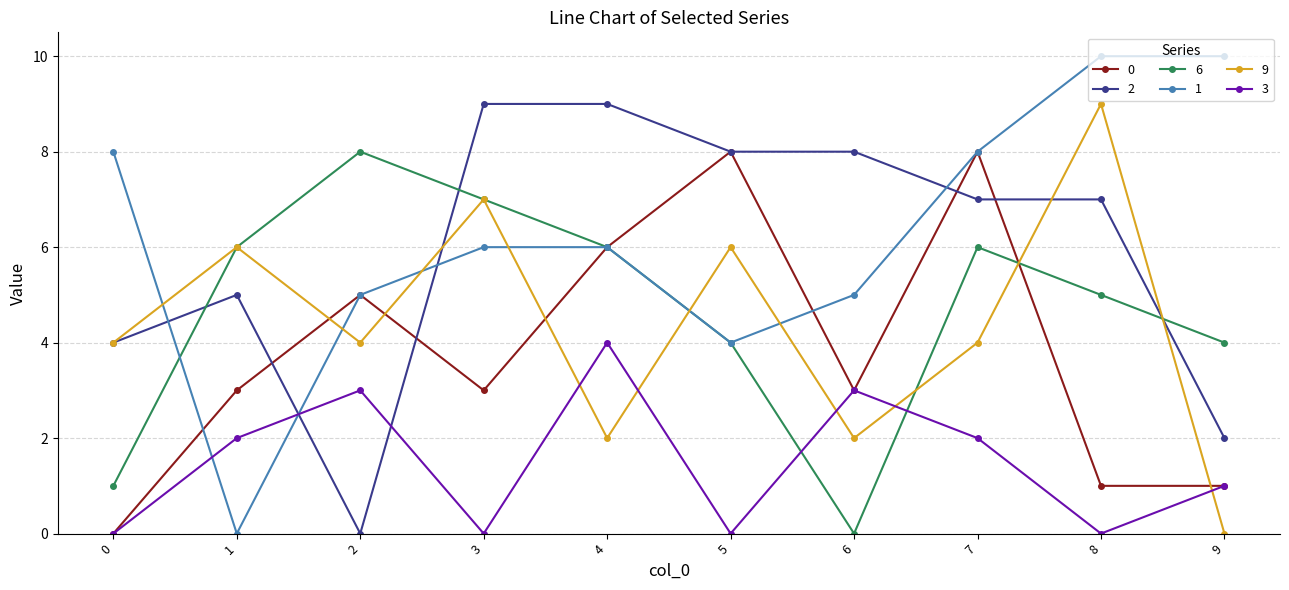

Which series has the largest range (max minus min)?

1